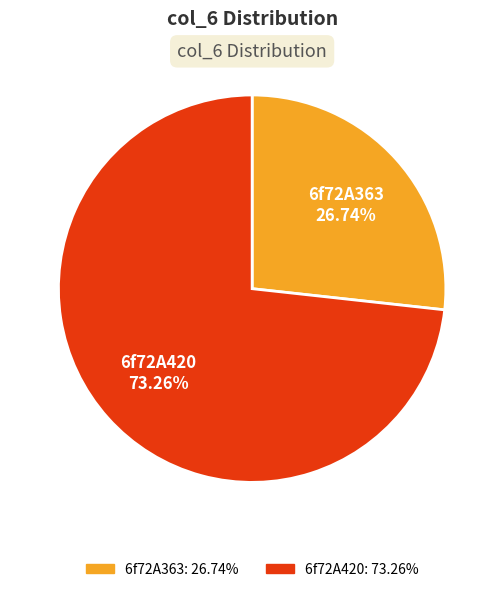

Which category has the biggest portion of the pie?

6f72A420